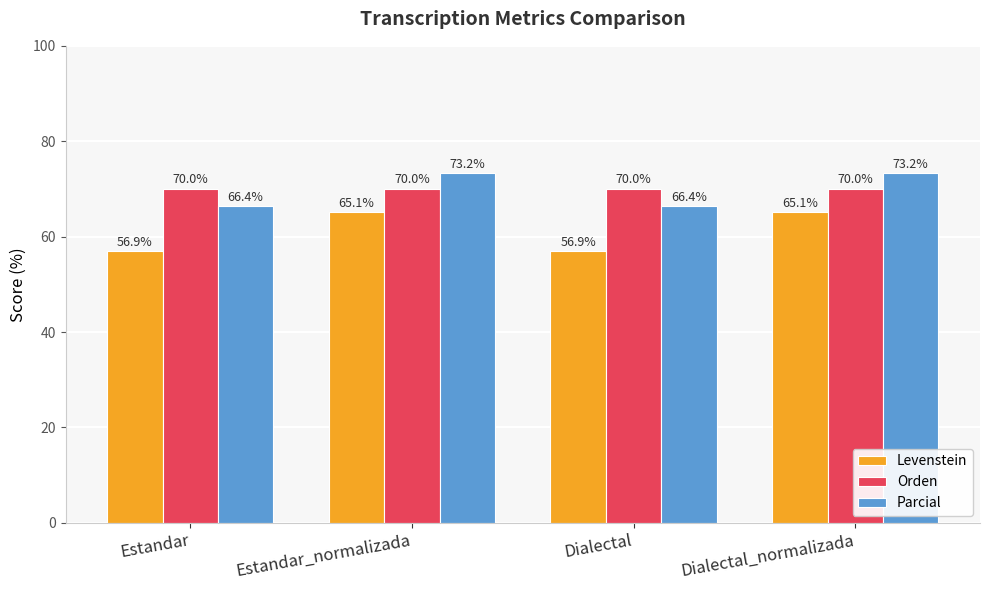

Reading right to left, what are all the values shown in this chart?

Levenstein: Dialectal_normalizada=65.1	Dialectal=56.9	Estandar_normalizada=65.1	Estandar=56.9
Orden: Dialectal_normalizada=70.0	Dialectal=70.0	Estandar_normalizada=70.0	Estandar=70.0
Parcial: Dialectal_normalizada=73.2	Dialectal=66.4	Estandar_normalizada=73.2	Estandar=66.4